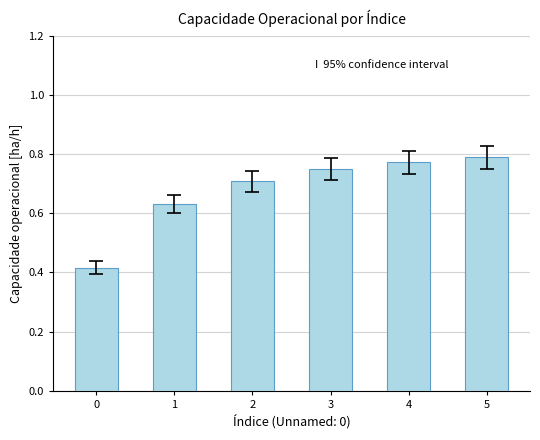

True or false: the data shows 0.8 at 4.

True